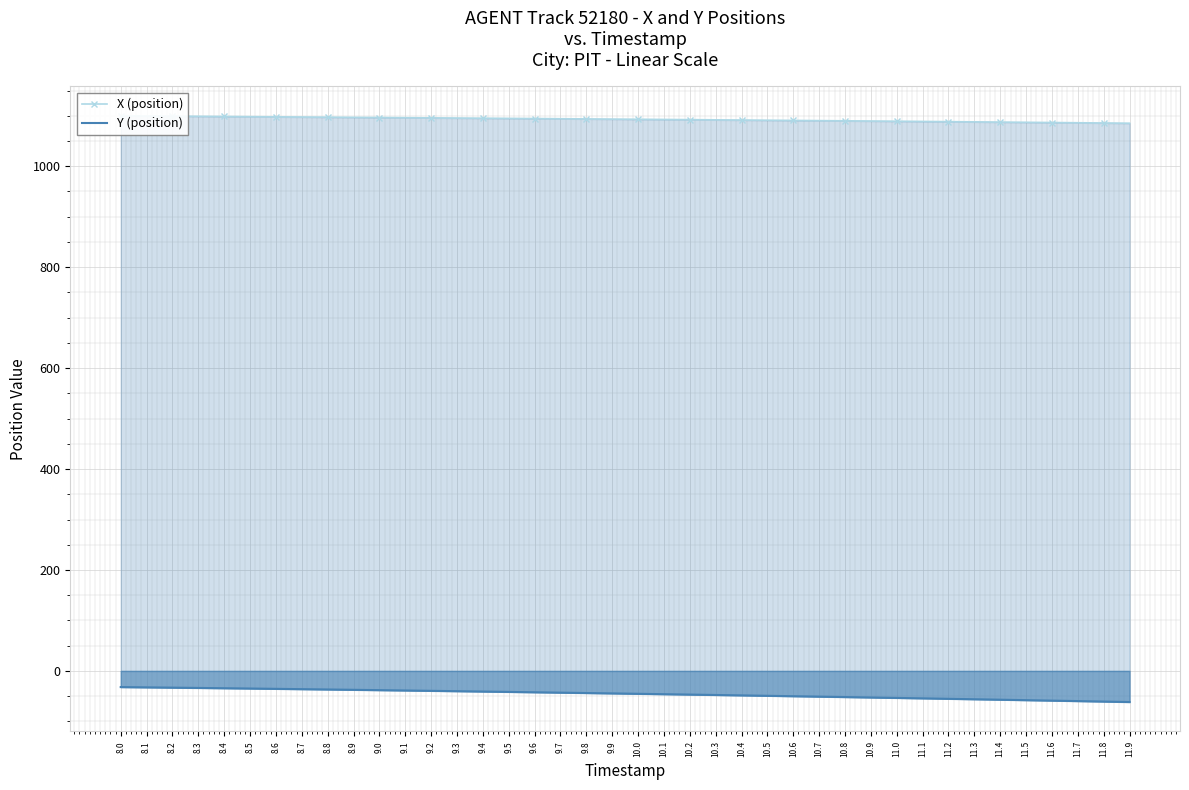

Which series has the largest total across all categories?

X (position)